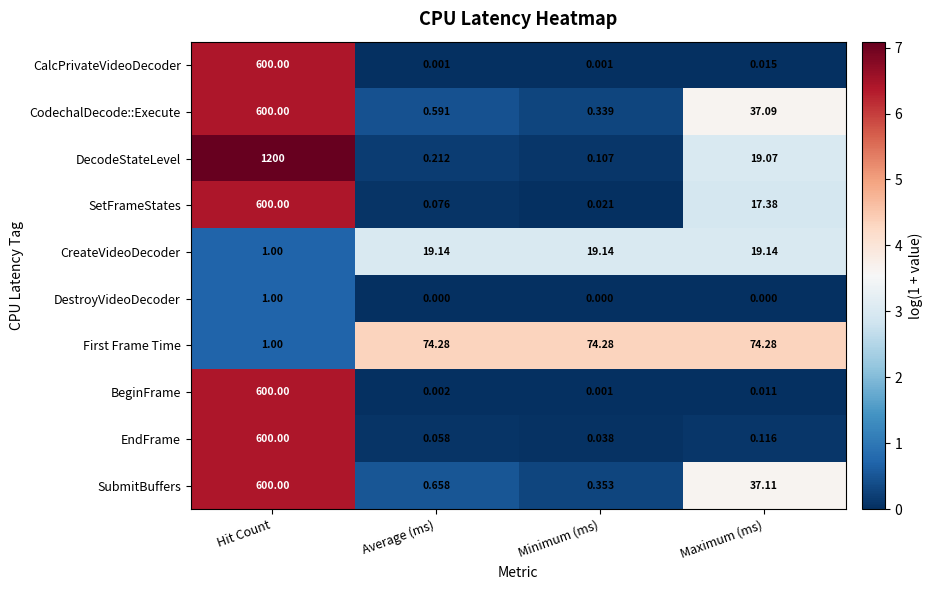

What is the total value across all series at Hit Count?

4803.0